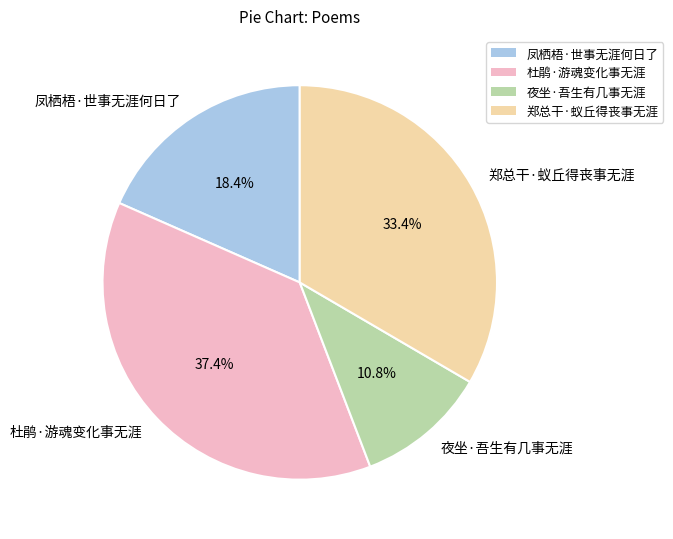

To the nearest percent, what is the average slice percentage?

25%